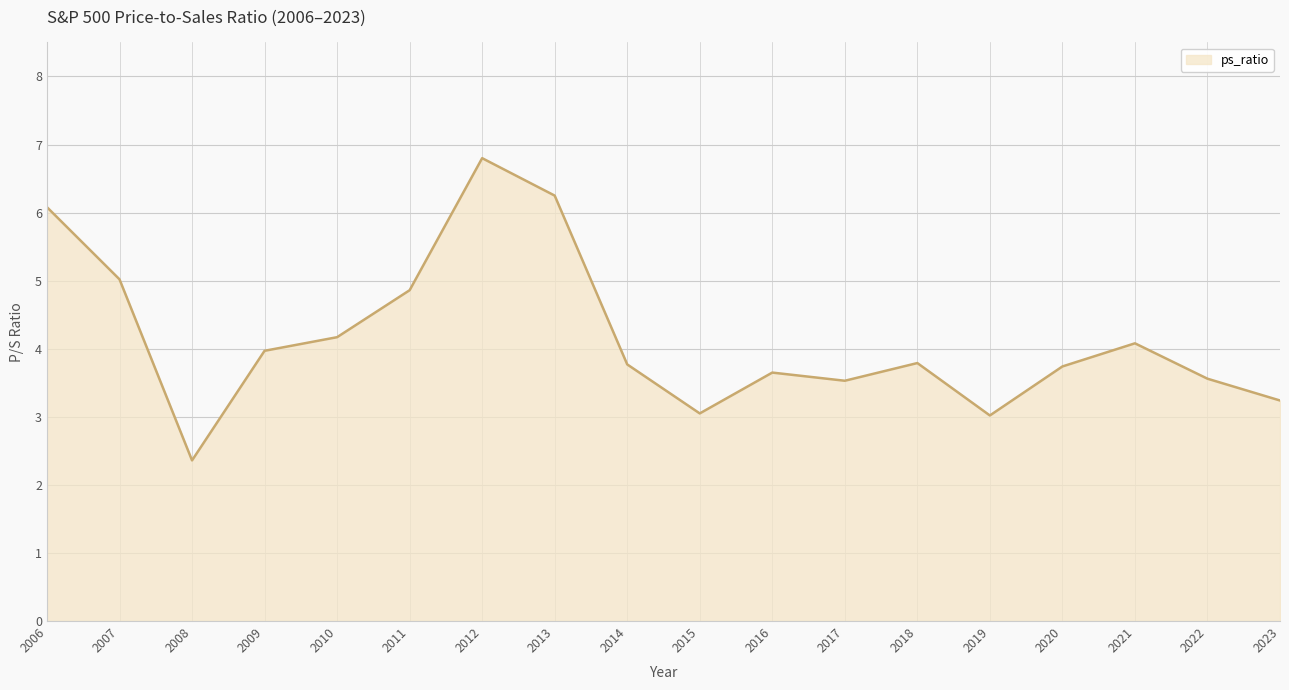

How many lines are shown in the chart?

1